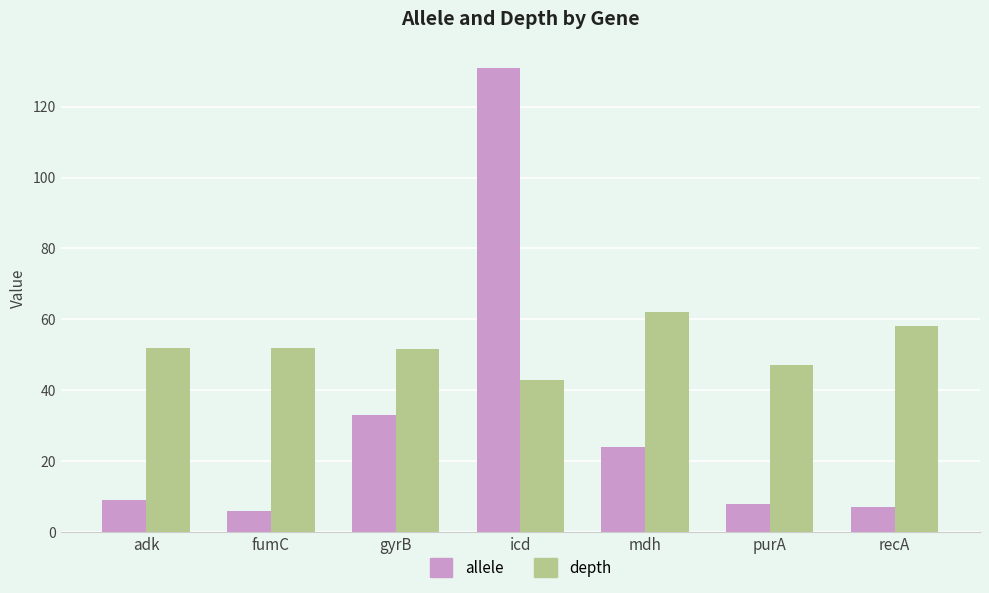

Does the chart contain any negative values?

No